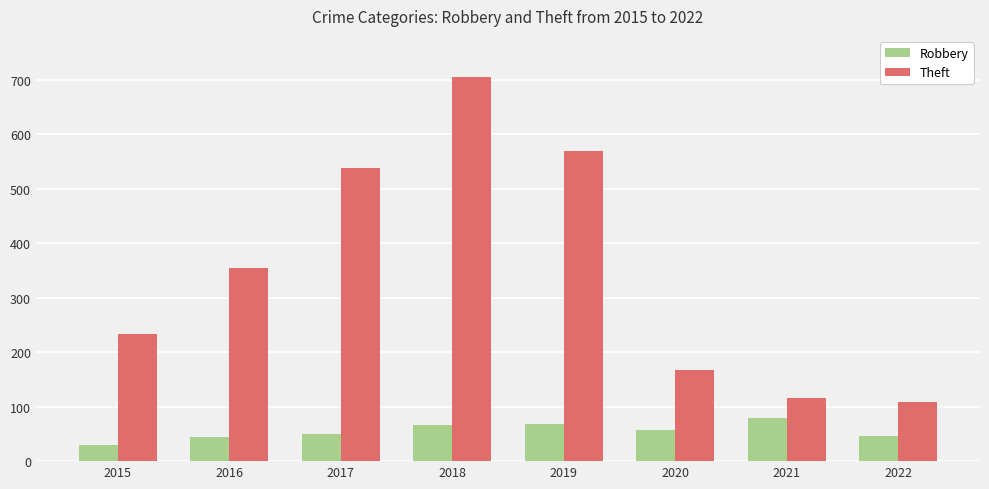

What is the spread (max minus min) of values at 2018?

638